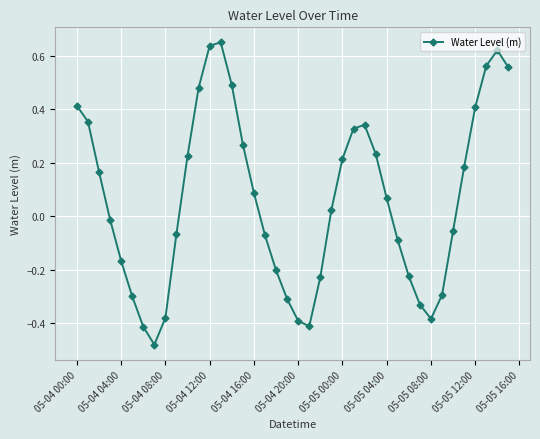

What is the difference between the maximum and minimum values?

1.1